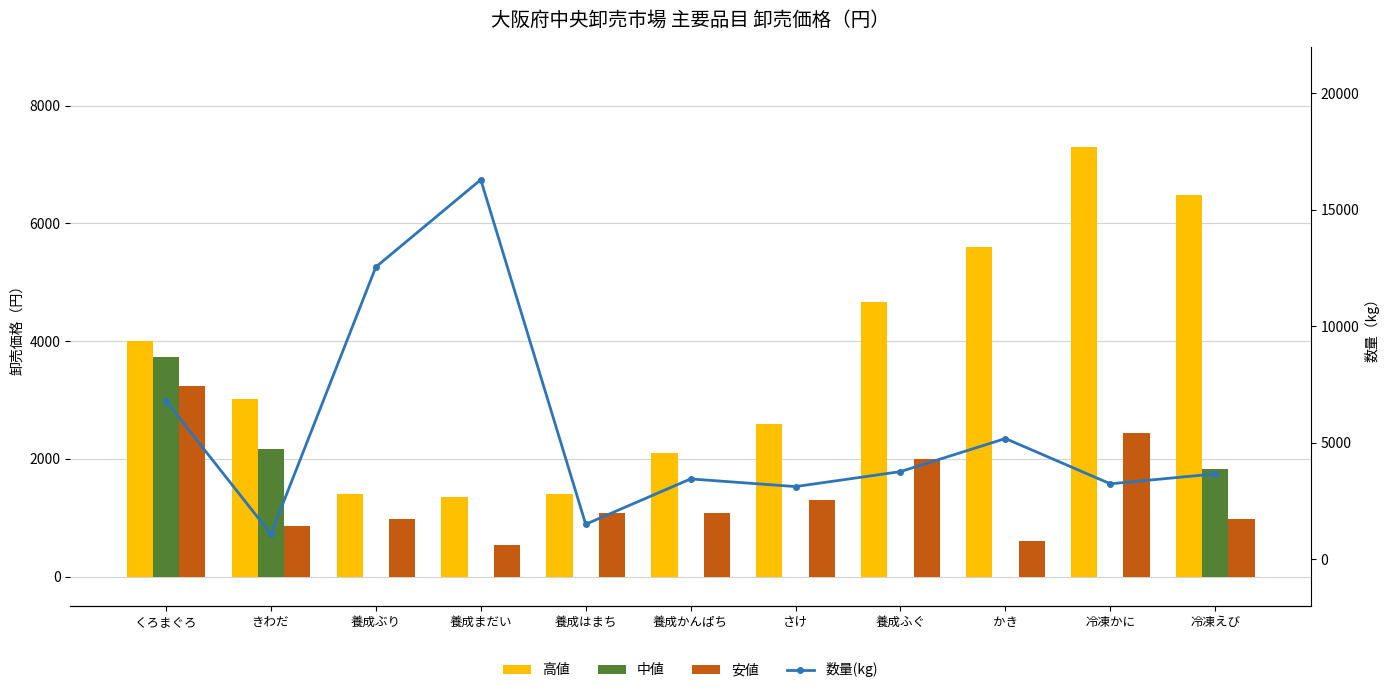

How many values in the 安値 series are below 1080?

5